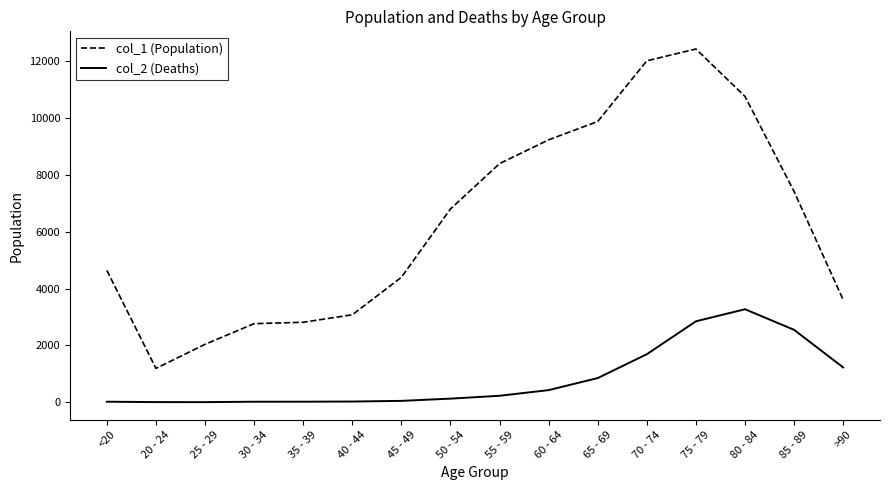

What is the difference between the maximum and minimum values in the col_2 (Deaths) series?

3270